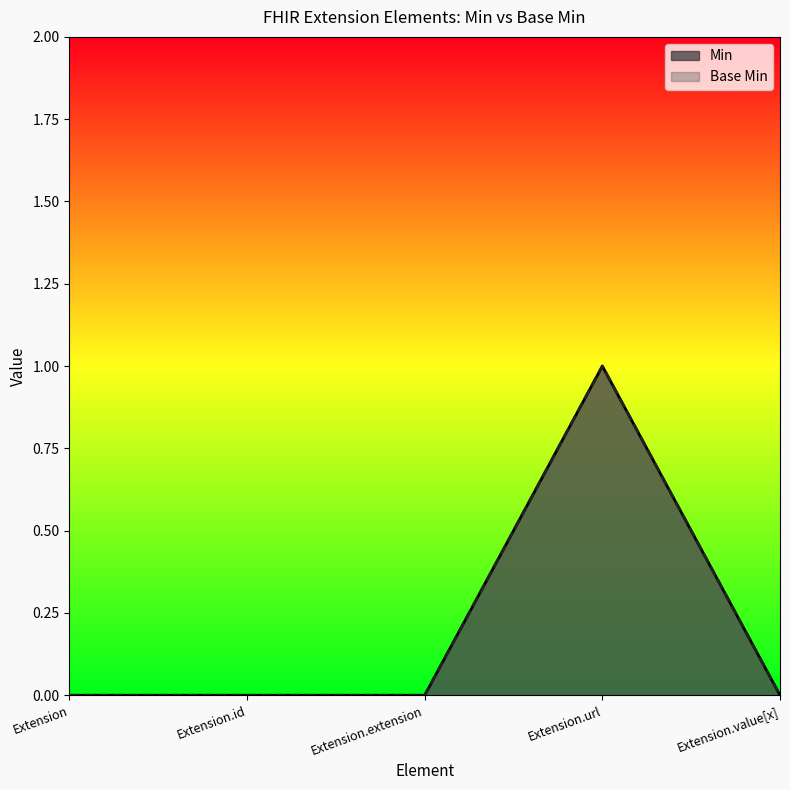

What is the greatest value displayed?

1